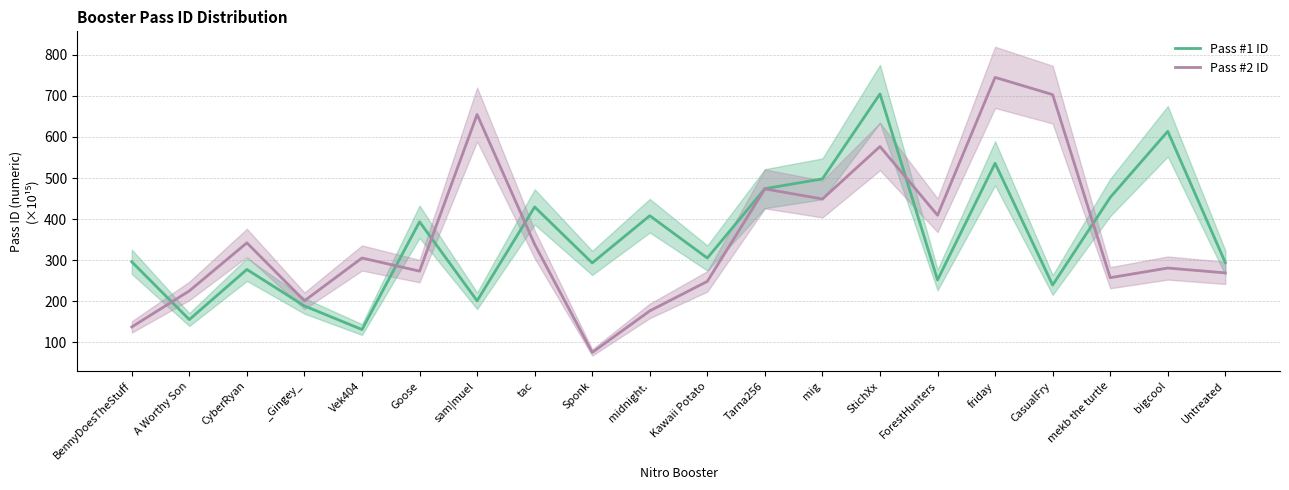

What is the minimum value for Pass #1 ID?

131.4